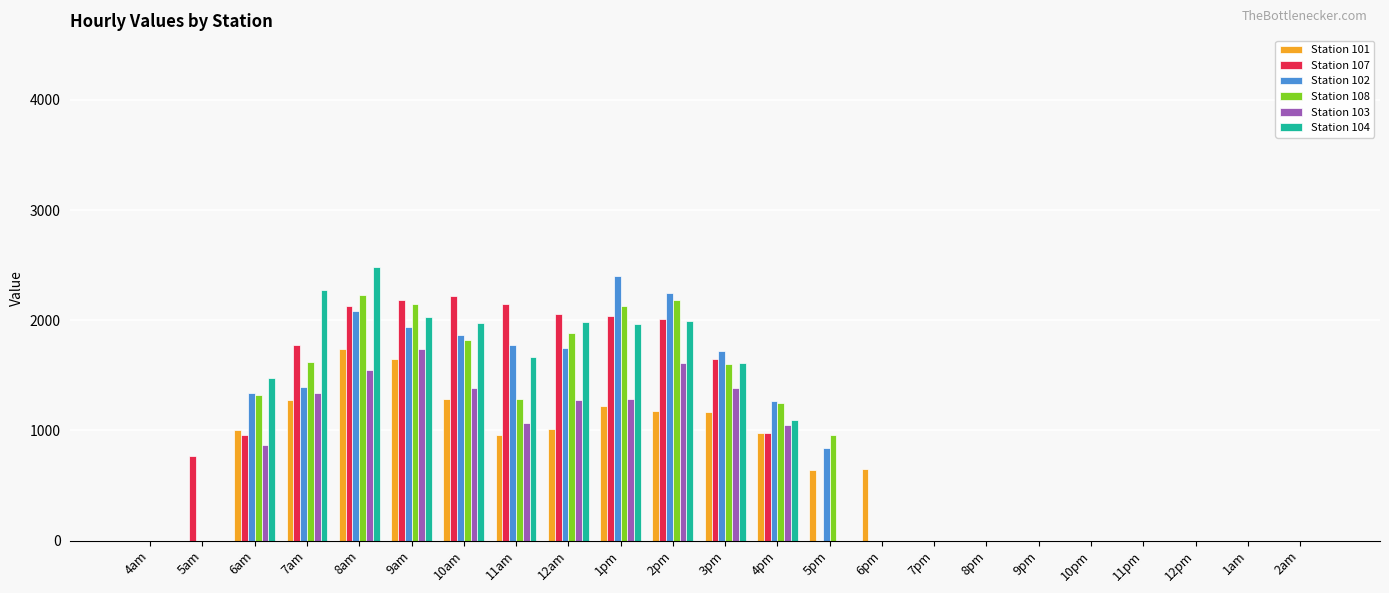

Is the value of Station 108 at 6pm greater than the value of Station 103 at 4pm?

No